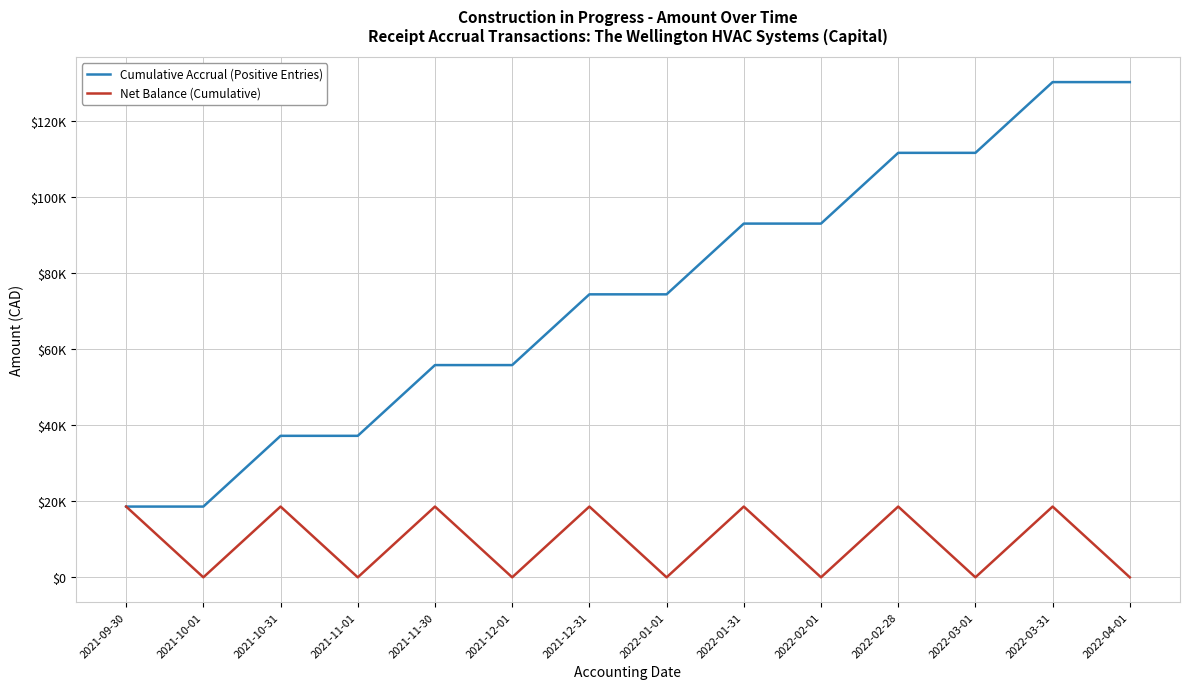

Rank the series by their average value, from highest to lowest.

Cumulative Accrual (Positive Entries), Net Balance (Cumulative)